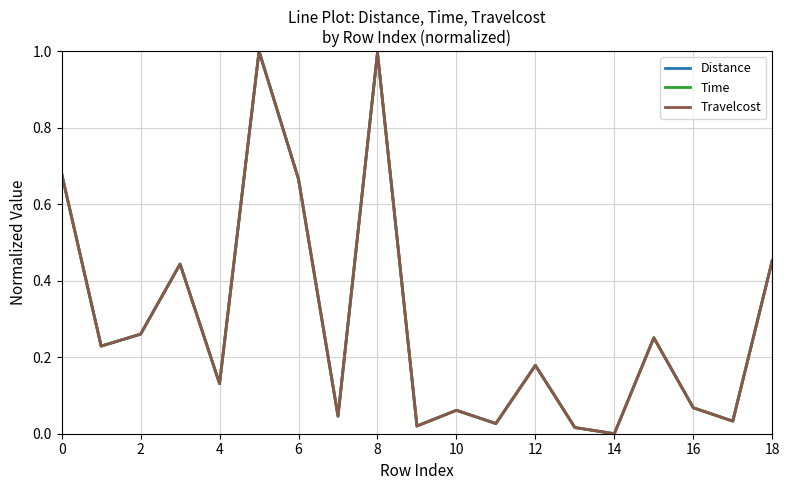

Where is Distance nearest to the value 0?

14